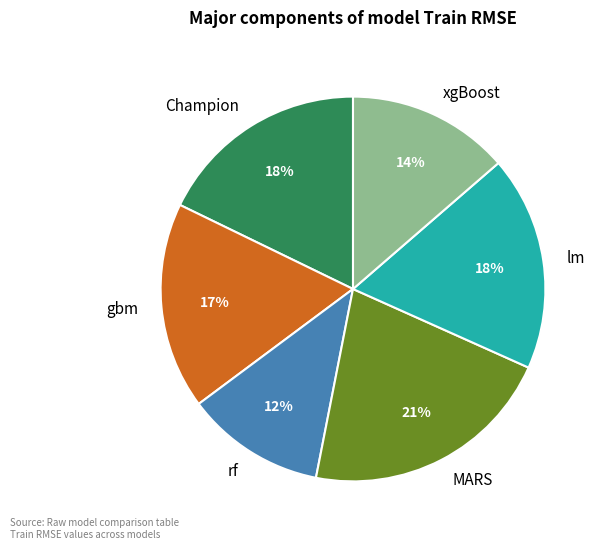

Does MARS account for over 50% of the chart?

No